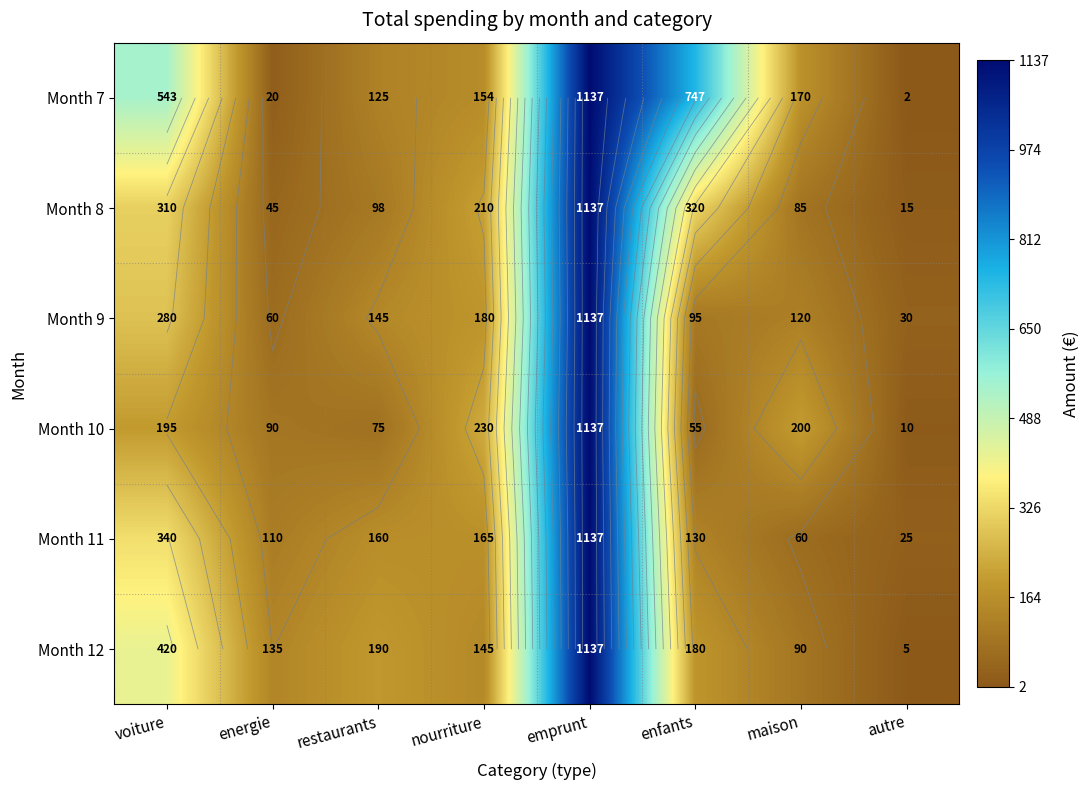

Rank the series at restaurants from highest to lowest value.

Month 12, Month 11, Month 9, Month 7, Month 8, Month 10